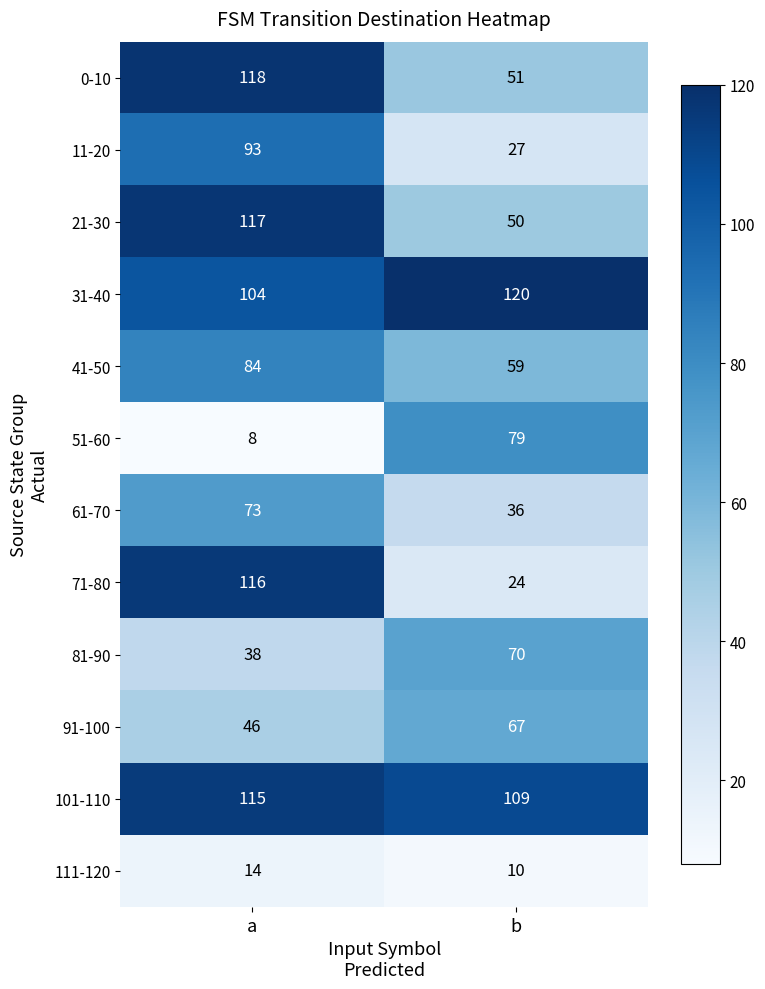

What is the difference between the maximum and minimum values in the 111-120 series?

4